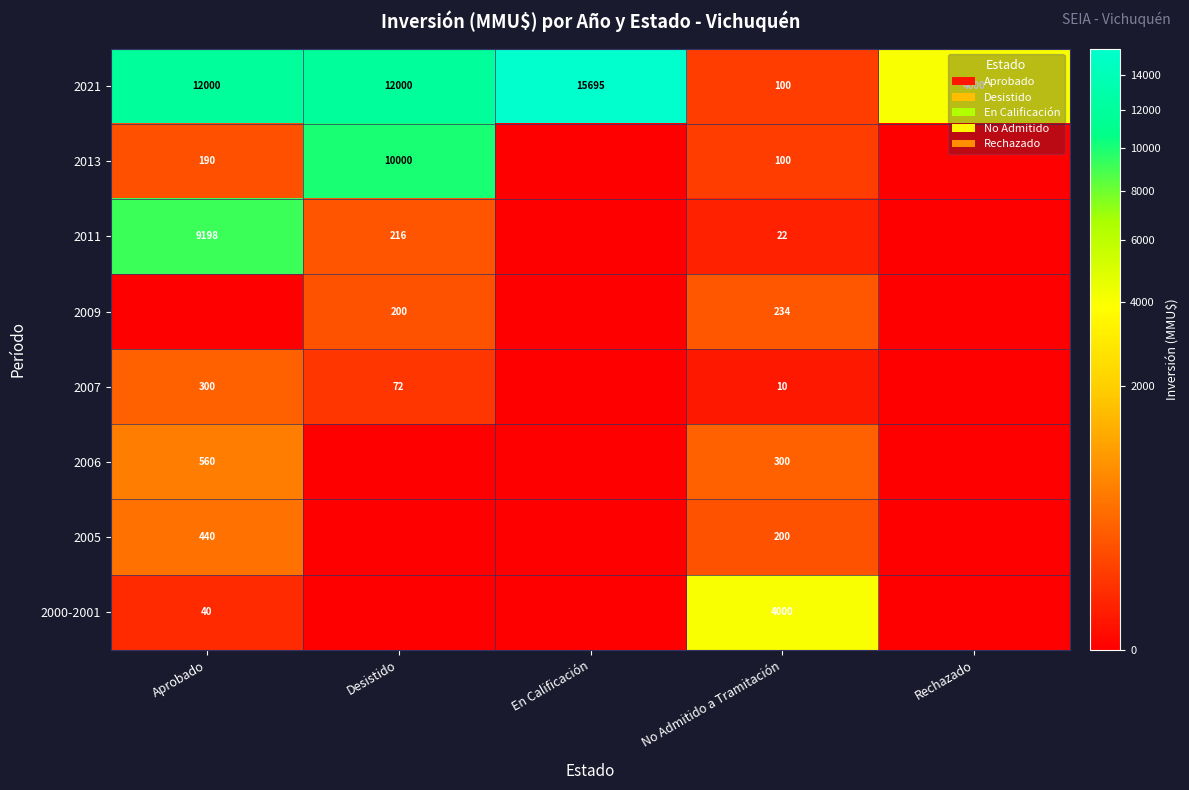

True or false: 2000-2001 has a value of 40 at Aprobado.

True